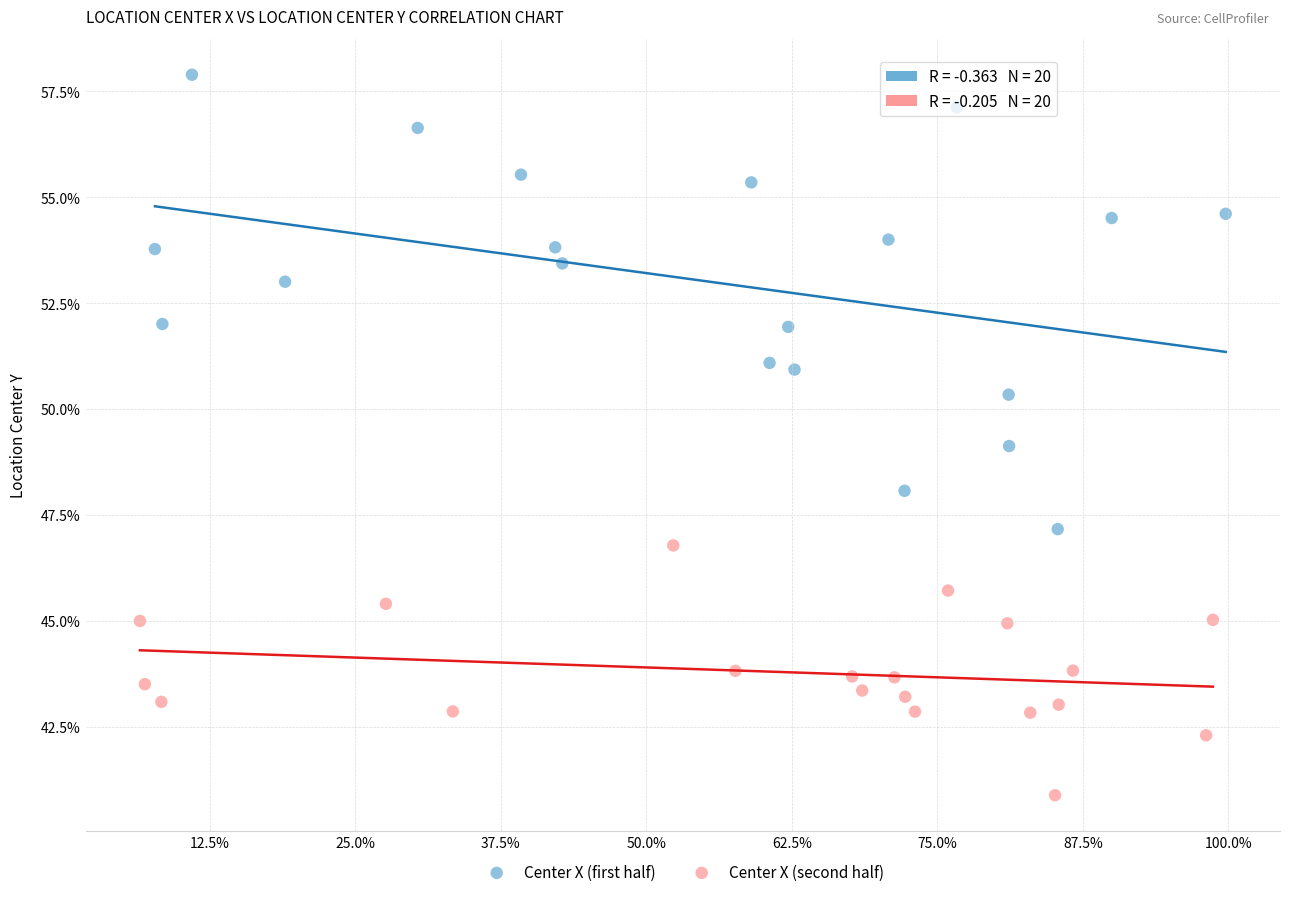

Which series contains the highest Y value?

Center X (first half)